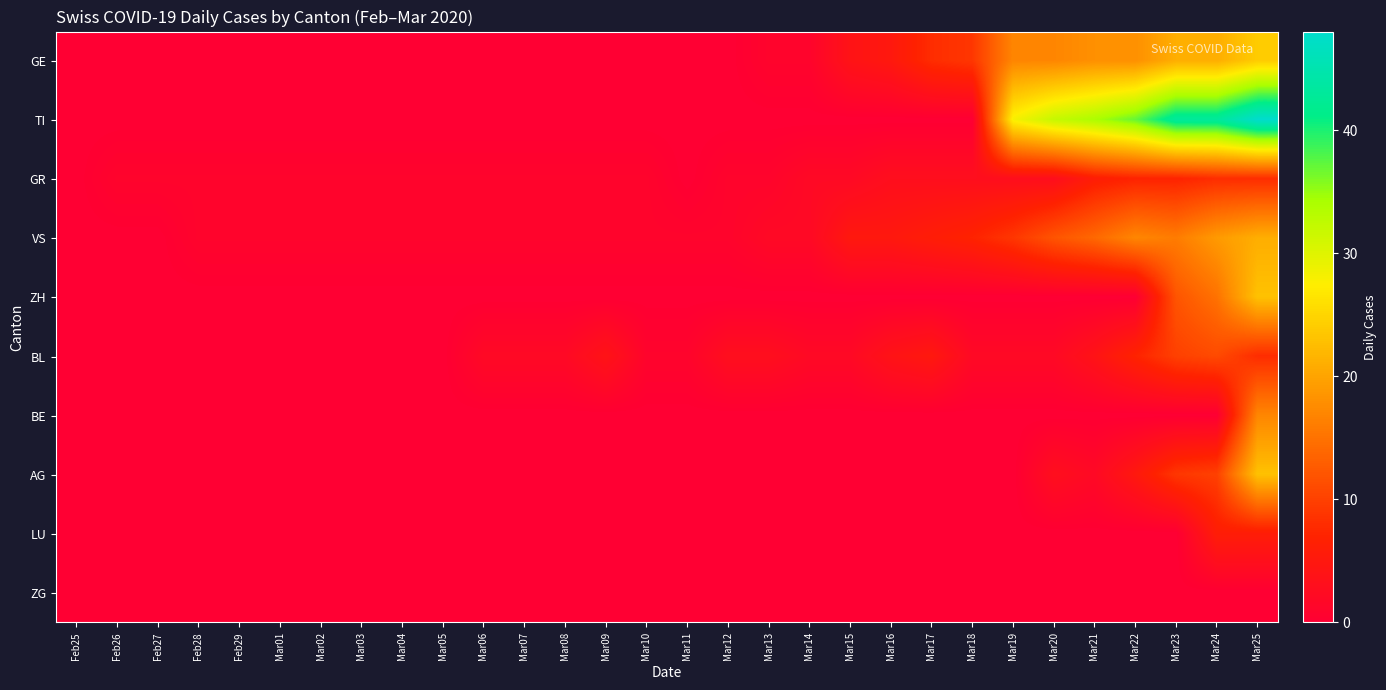

Between Mar12 and Mar22, which is larger?

Mar22